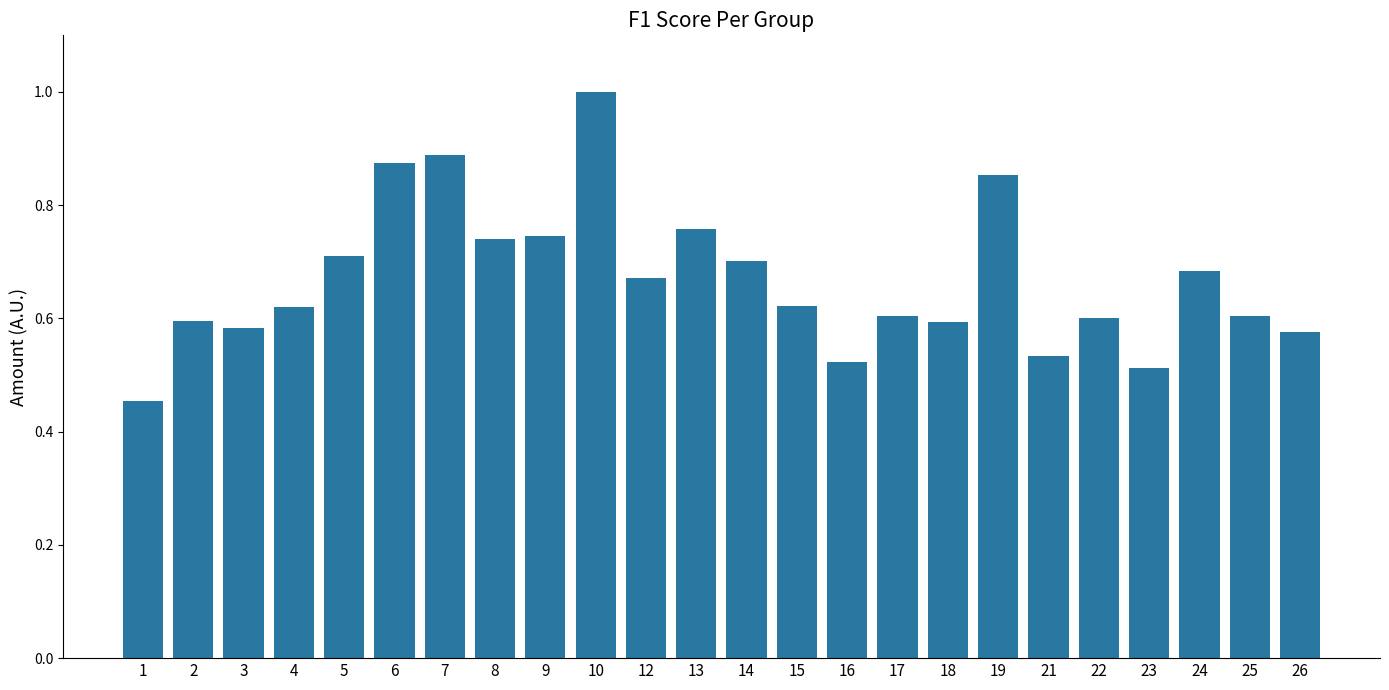

Count the values in the range 0 to 1.

24